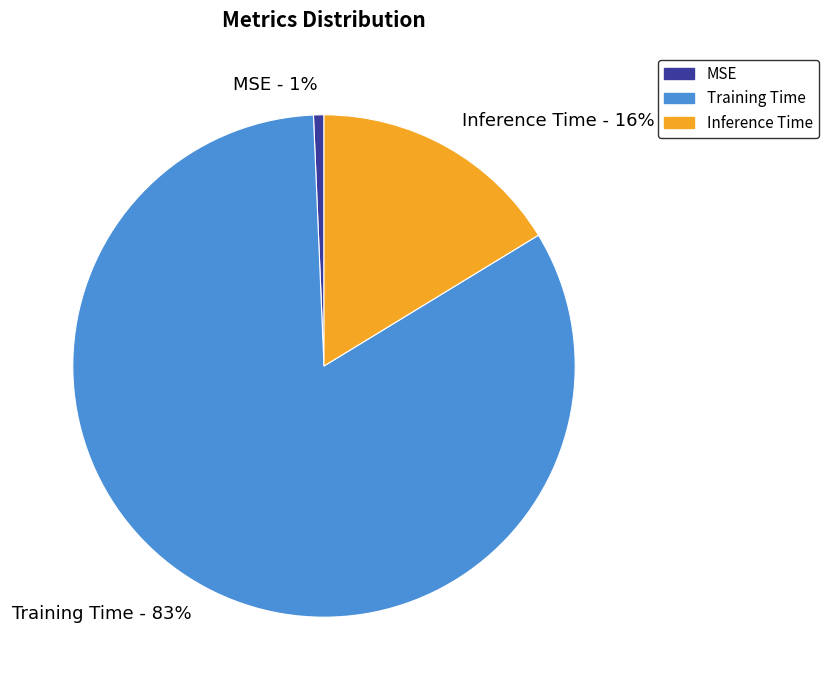

True or false: Inference Time accounts for 16% of the total.

True